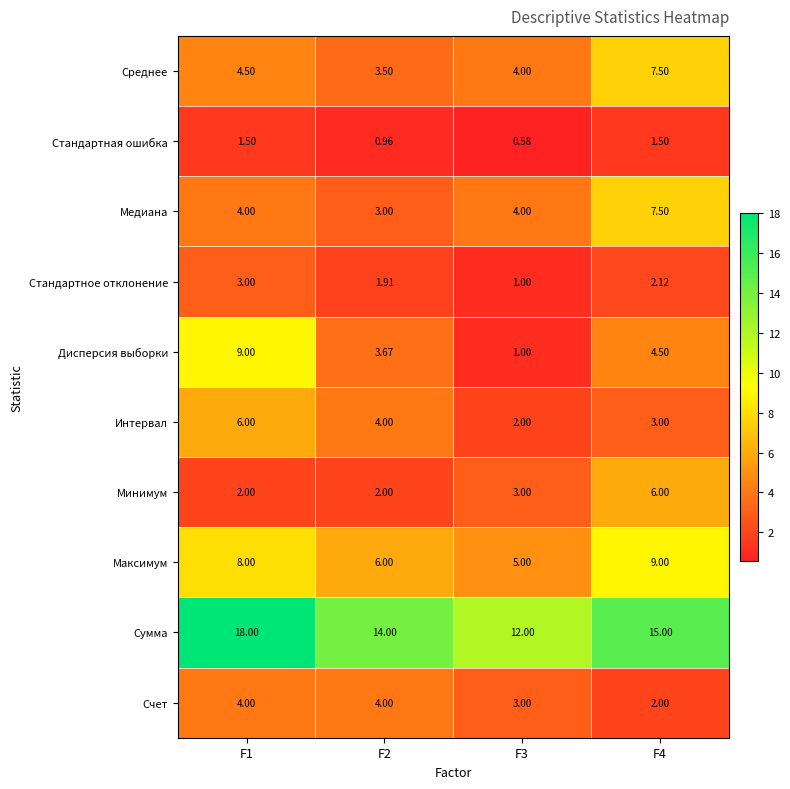

Between F1 and F4, which series saw the biggest shift?

Дисперсия выборки